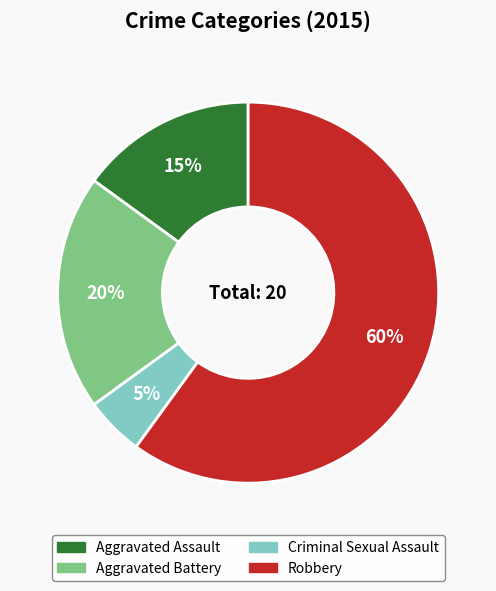

Is it true that Aggravated Assault is 6% of the pie?

False